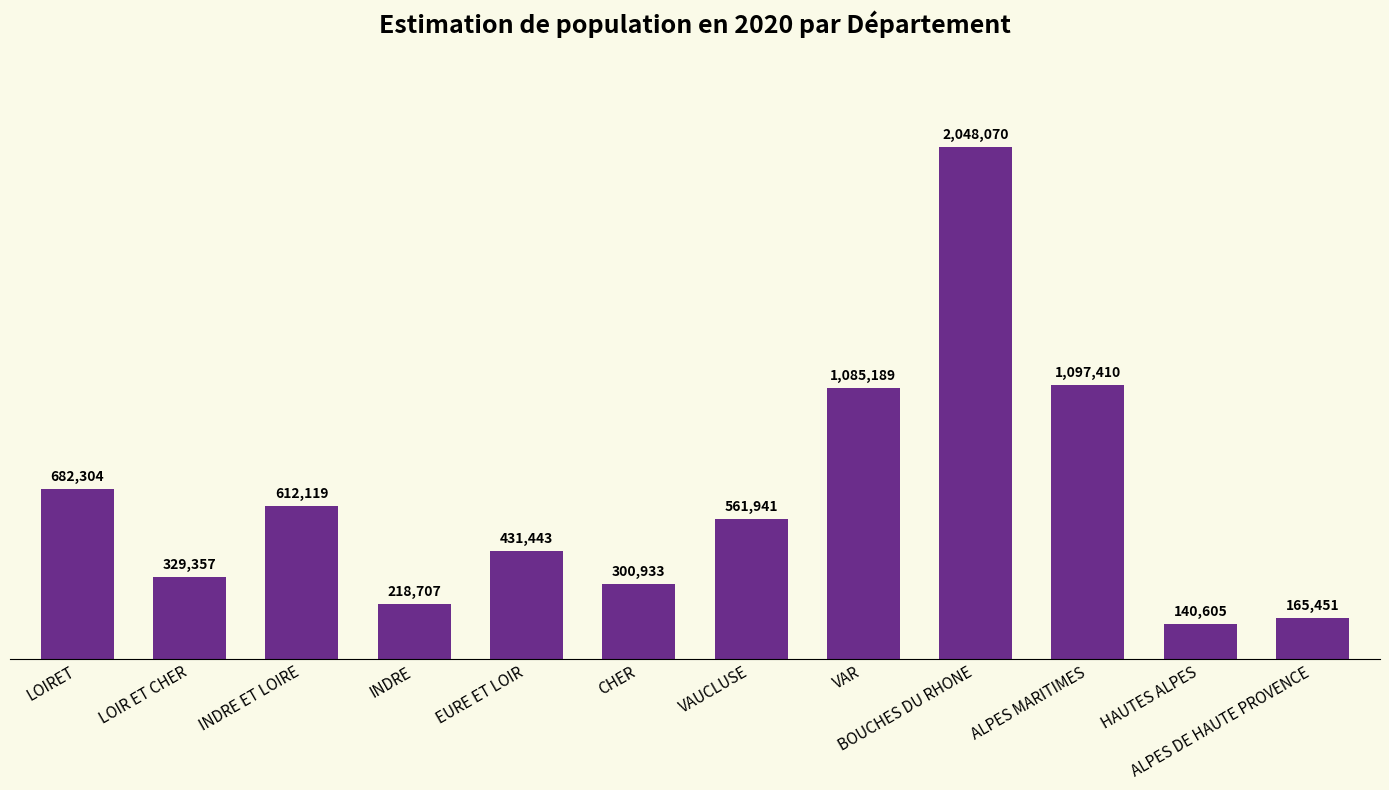

What is the ratio of the value at ALPES MARITIMES to the value at LOIRET?

1.6